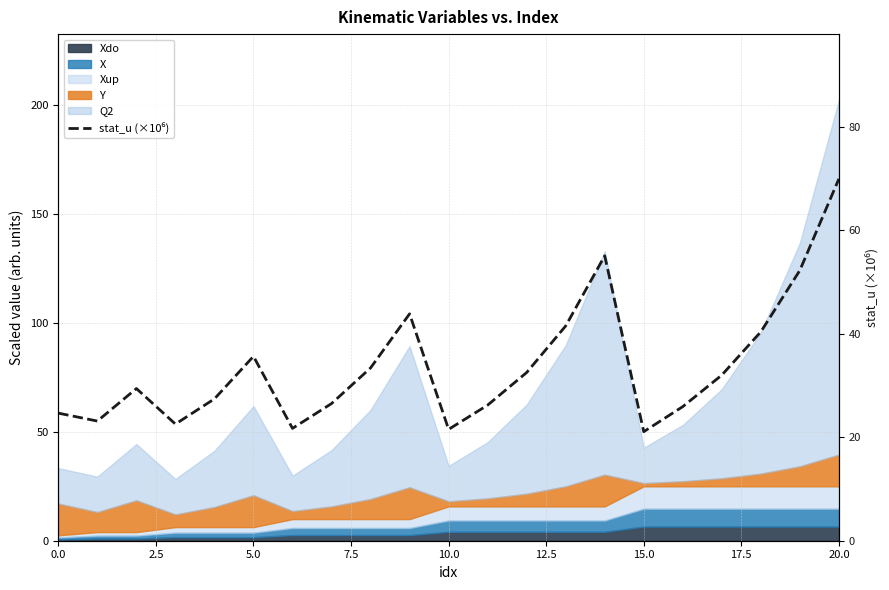

What is the average value?

33.6